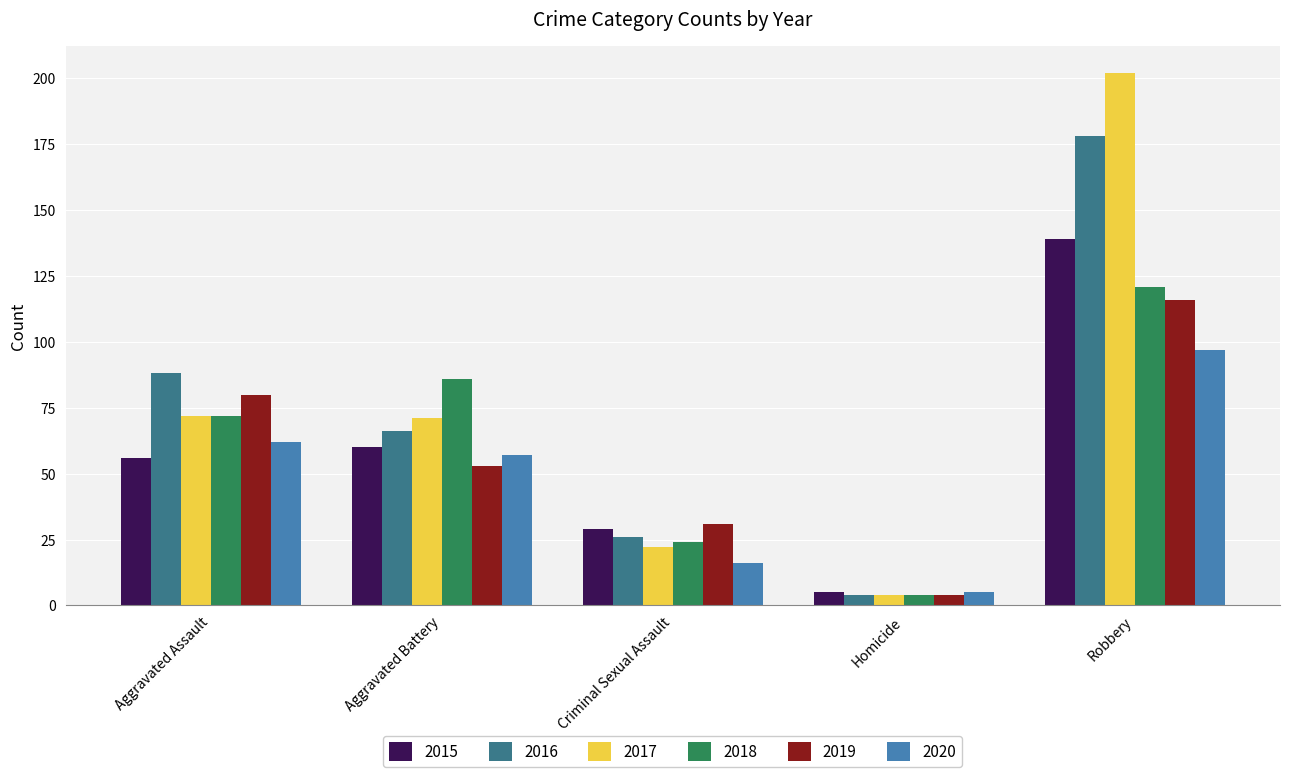

How many groups of bars are there?

5